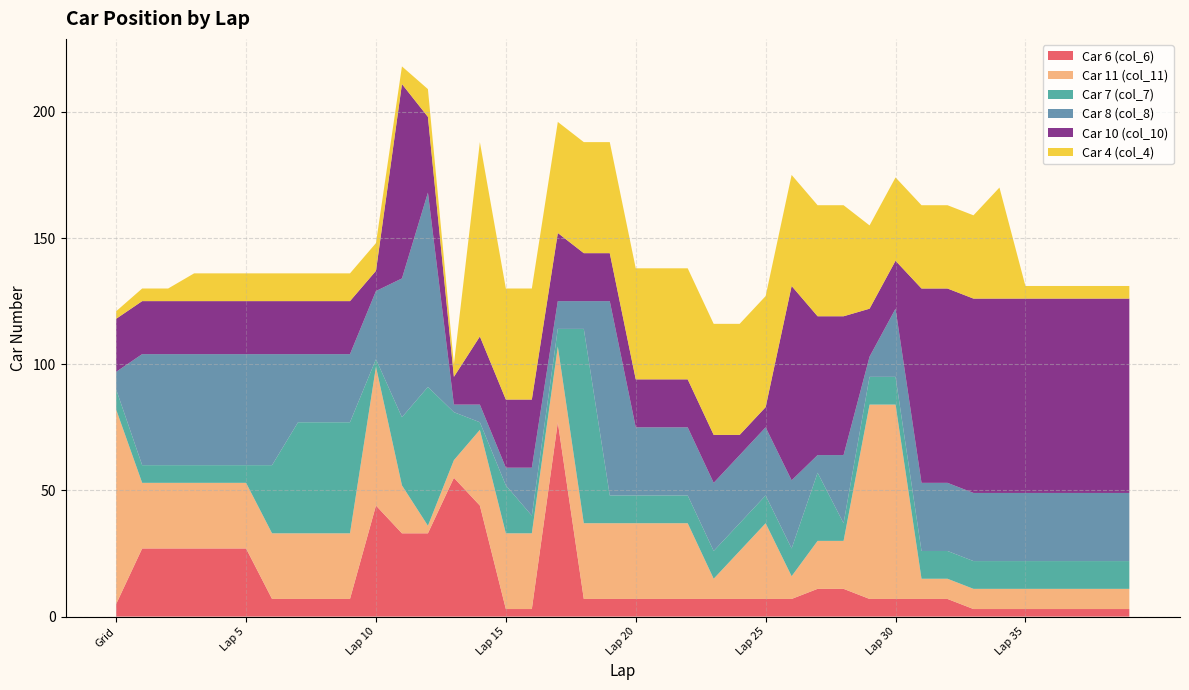

Reading left to right, list all the values displayed in this chart.

Car 6 (col_6): Grid=5	Lap 1=27	Lap 2=27	Lap 3=27	Lap 4=27	Lap 5=27	Lap 6=7	Lap 7=7	Lap 8=7	Lap 9=7	Lap 10=44	Lap 11=33	Lap 12=33	Lap 13=55	Lap 14=44	Lap 15=3	Lap 16=3	Lap 17=77	Lap 18=7	Lap 19=7	Lap 20=7	Lap 21=7	Lap 22=7	Lap 23=7	Lap 24=7	Lap 25=7	Lap 26=7	Lap 27=11	Lap 28=11	Lap 29=7	Lap 30=7	Lap 31=7	Lap 32=7	Lap 33=3	Lap 34=3	Lap 35=3	Lap 36=3	Lap 37=3	Lap 38=3	Lap 39=3
Car 11 (col_11): Grid=77	Lap 1=26	Lap 2=26	Lap 3=26	Lap 4=26	Lap 5=26	Lap 6=26	Lap 7=26	Lap 8=26	Lap 9=26	Lap 10=55	Lap 11=19	Lap 12=3	Lap 13=7	Lap 14=30	Lap 15=30	Lap 16=30	Lap 17=30	Lap 18=30	Lap 19=30	Lap 20=30	Lap 21=30	Lap 22=30	Lap 23=8	Lap 24=19	Lap 25=30	Lap 26=9	Lap 27=19	Lap 28=19	Lap 29=77	Lap 30=77	Lap 31=8	Lap 32=8	Lap 33=8	Lap 34=8	Lap 35=8	Lap 36=8	Lap 37=8	Lap 38=8	Lap 39=8
Car 7 (col_7): Grid=8	Lap 1=7	Lap 2=7	Lap 3=7	Lap 4=7	Lap 5=7	Lap 6=27	Lap 7=44	Lap 8=44	Lap 9=44	Lap 10=3	Lap 11=27	Lap 12=55	Lap 13=19	Lap 14=3	Lap 15=19	Lap 16=7	Lap 17=7	Lap 18=77	Lap 19=11	Lap 20=11	Lap 21=11	Lap 22=11	Lap 23=11	Lap 24=11	Lap 25=11	Lap 26=11	Lap 27=27	Lap 28=7	Lap 29=11	Lap 30=11	Lap 31=11	Lap 32=11	Lap 33=11	Lap 34=11	Lap 35=11	Lap 36=11	Lap 37=11	Lap 38=11	Lap 39=11
Car 8 (col_8): Grid=7	Lap 1=44	Lap 2=44	Lap 3=44	Lap 4=44	Lap 5=44	Lap 6=44	Lap 7=27	Lap 8=27	Lap 9=27	Lap 10=27	Lap 11=55	Lap 12=77	Lap 13=3	Lap 14=7	Lap 15=7	Lap 16=19	Lap 17=11	Lap 18=11	Lap 19=77	Lap 20=27	Lap 21=27	Lap 22=27	Lap 23=27	Lap 24=27	Lap 25=27	Lap 26=27	Lap 27=7	Lap 28=27	Lap 29=8	Lap 30=27	Lap 31=27	Lap 32=27	Lap 33=27	Lap 34=27	Lap 35=27	Lap 36=27	Lap 37=27	Lap 38=27	Lap 39=27
Car 10 (col_10): Grid=21	Lap 1=21	Lap 2=21	Lap 3=21	Lap 4=21	Lap 5=21	Lap 6=21	Lap 7=21	Lap 8=21	Lap 9=21	Lap 10=8	Lap 11=77	Lap 12=30	Lap 13=11	Lap 14=27	Lap 15=27	Lap 16=27	Lap 17=27	Lap 18=19	Lap 19=19	Lap 20=19	Lap 21=19	Lap 22=19	Lap 23=19	Lap 24=8	Lap 25=8	Lap 26=77	Lap 27=55	Lap 28=55	Lap 29=19	Lap 30=19	Lap 31=77	Lap 32=77	Lap 33=77	Lap 34=77	Lap 35=77	Lap 36=77	Lap 37=77	Lap 38=77	Lap 39=77
Car 4 (col_4): Grid=3	Lap 1=5	Lap 2=5	Lap 3=11	Lap 4=11	Lap 5=11	Lap 6=11	Lap 7=11	Lap 8=11	Lap 9=11	Lap 10=11	Lap 11=7	Lap 12=11	Lap 13=5	Lap 14=77	Lap 15=44	Lap 16=44	Lap 17=44	Lap 18=44	Lap 19=44	Lap 20=44	Lap 21=44	Lap 22=44	Lap 23=44	Lap 24=44	Lap 25=44	Lap 26=44	Lap 27=44	Lap 28=44	Lap 29=33	Lap 30=33	Lap 31=33	Lap 32=33	Lap 33=33	Lap 34=44	Lap 35=5	Lap 36=5	Lap 37=5	Lap 38=5	Lap 39=5